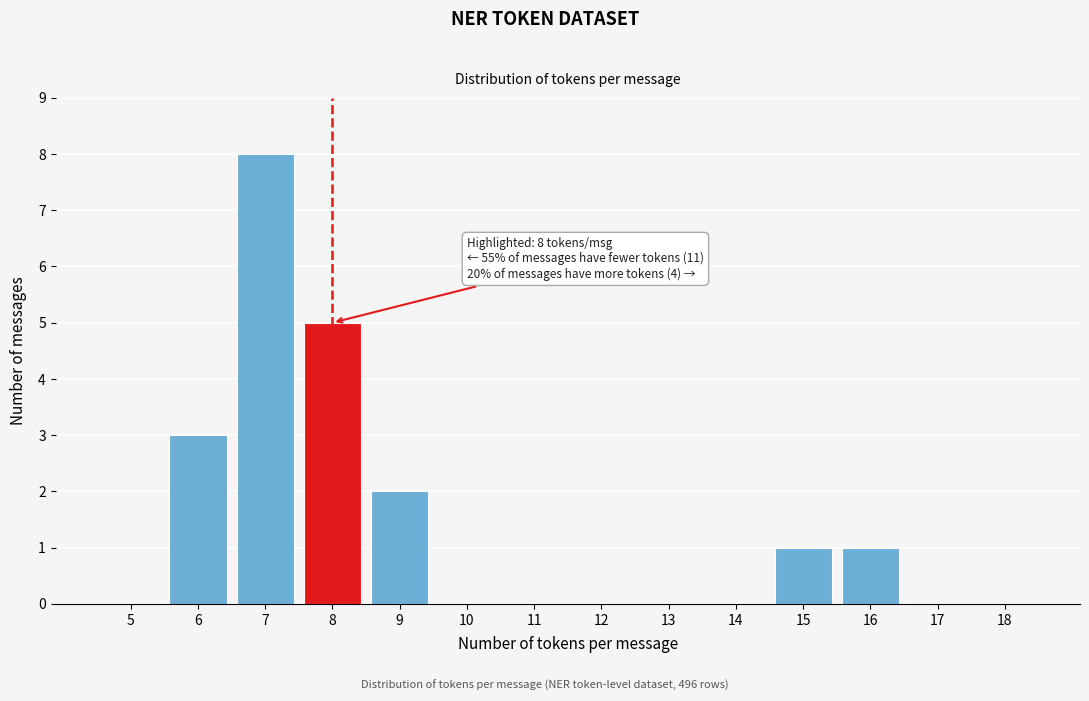

Reading left to right, transcribe all the data shown in this chart.

5=0	6=3	7=8	8=5	9=2	10=0	11=0	12=0	13=0	14=0	15=1	16=1	17=0	18=0